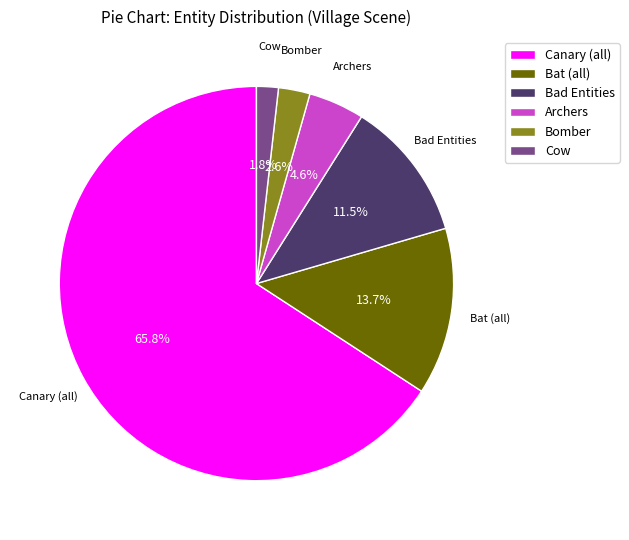

Approximately how many times larger is the value at Bomber compared to Cow?

1.4